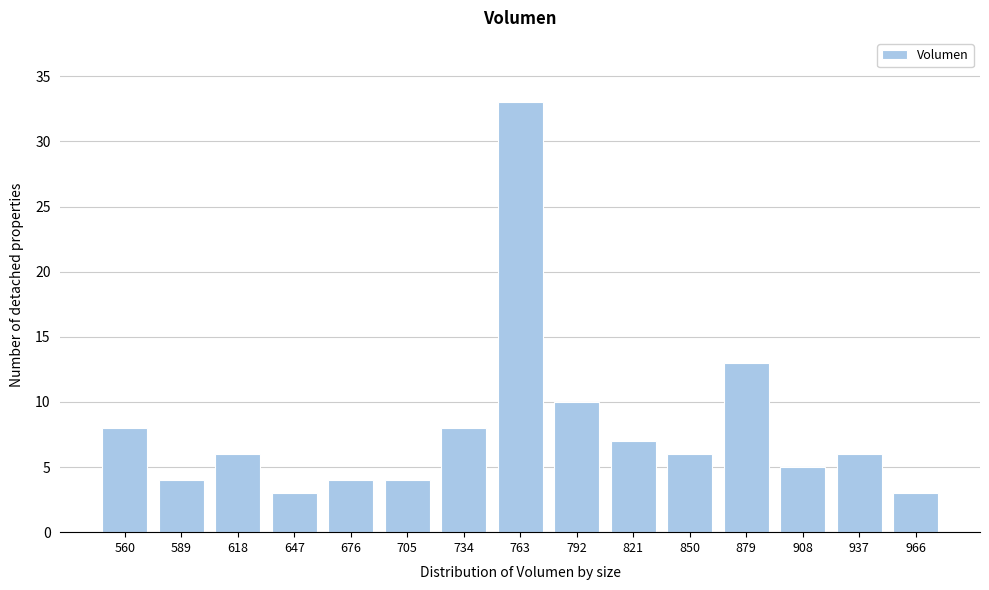

Reading right to left, transcribe all the data shown in this chart.

966=3	937=6	908=5	879=13	850=6	821=7	792=10	763=33	734=8	705=4	676=4	647=3	618=6	589=4	560=8